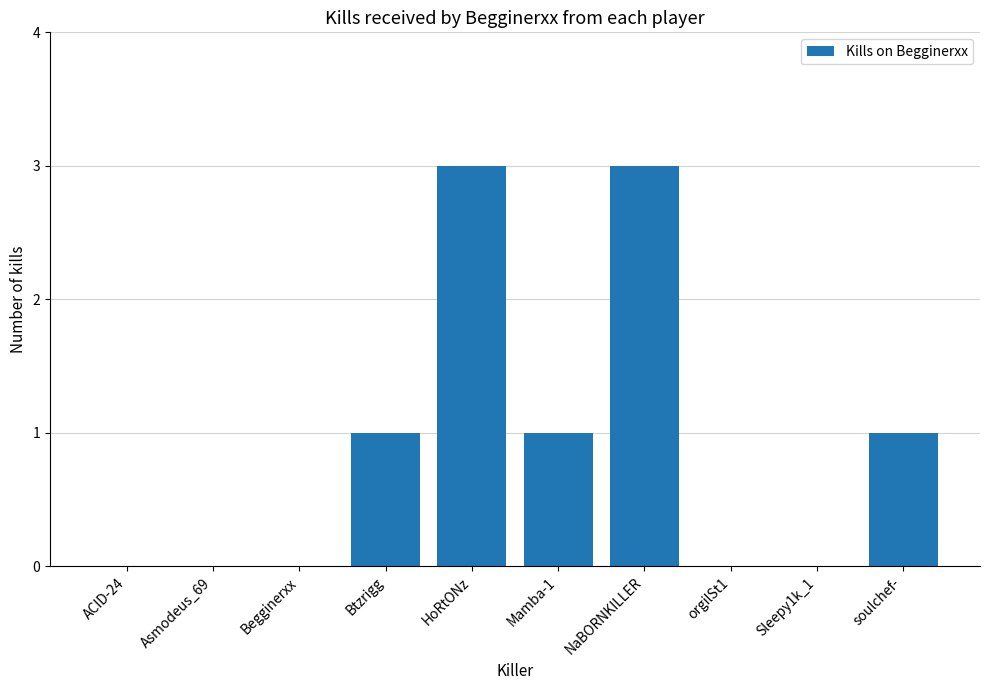

How many series are shown in this chart?

1